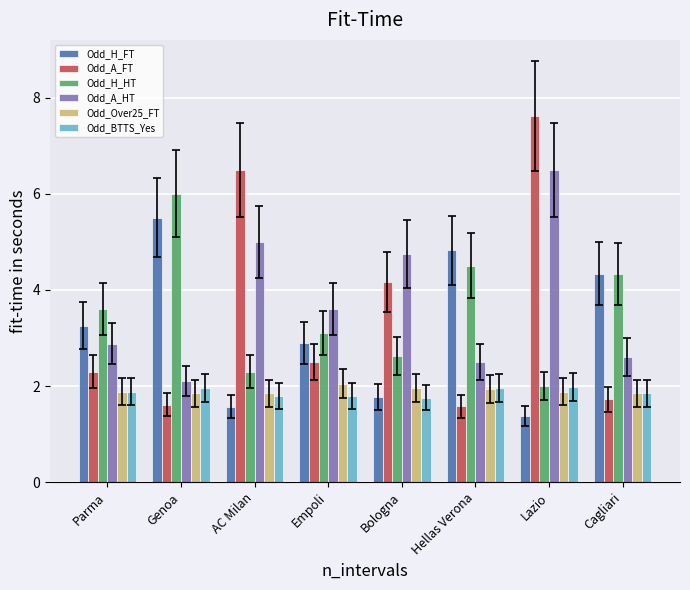

Which series has the widest spread of values?

Odd_A_FT